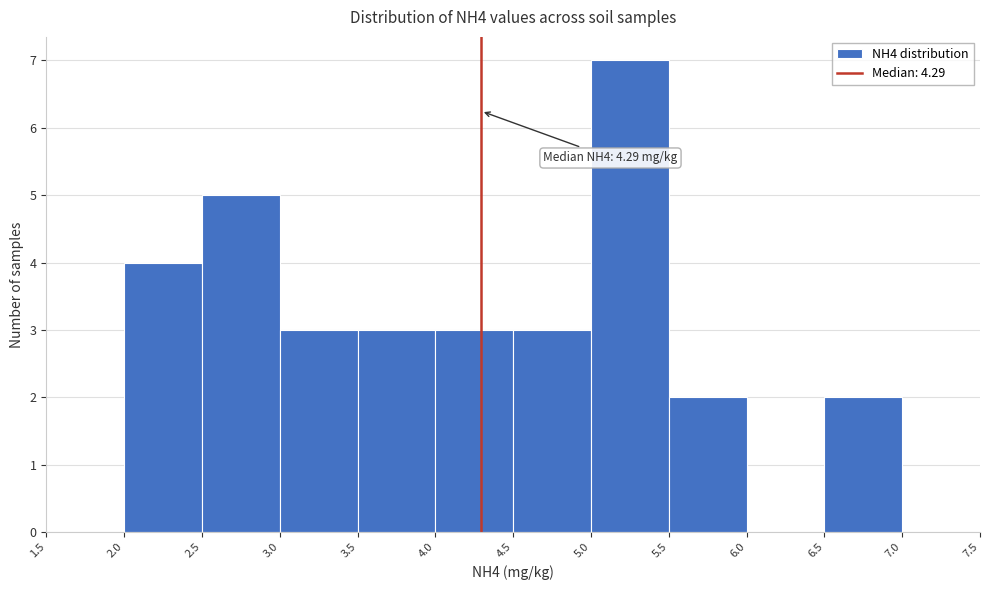

Over which range of the x-axis is the bar tallest?

5.0 to 5.5